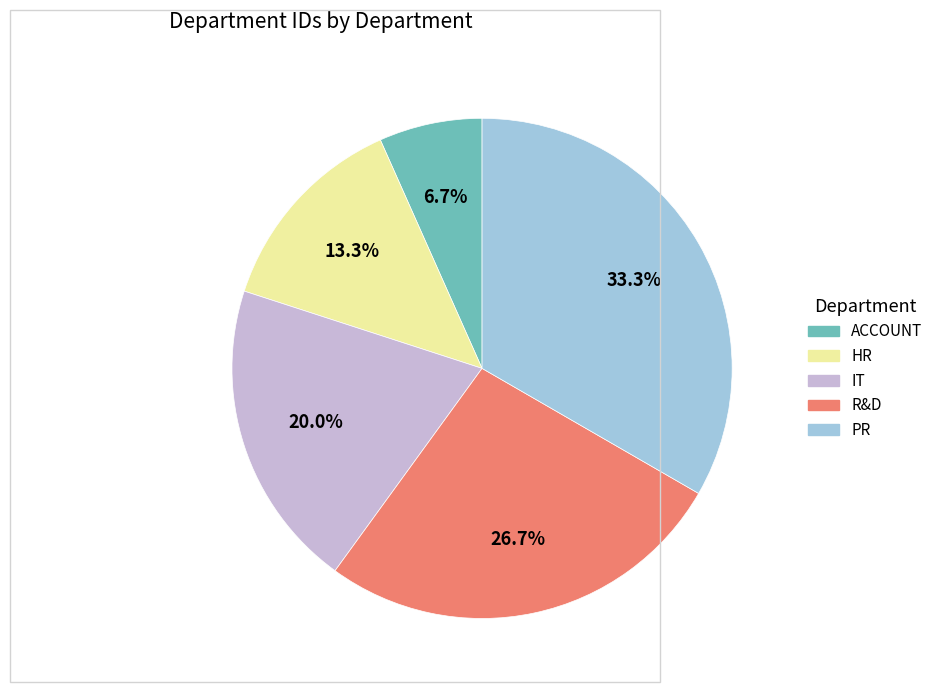

To the nearest percent, what is the difference between the R&D and PR slice percentages?

7%